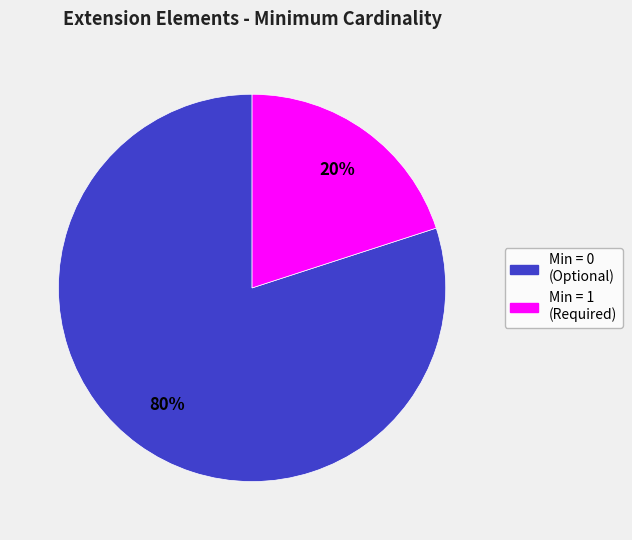

To the nearest percent, what is the difference between the largest and smallest slice percentages?

60%